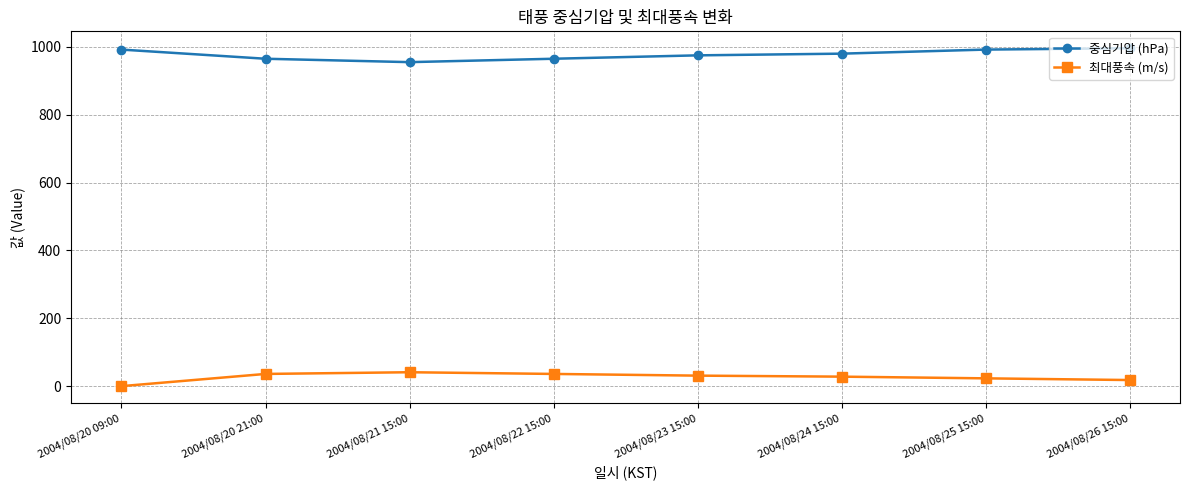

What is the maximum value shown in the chart?

996